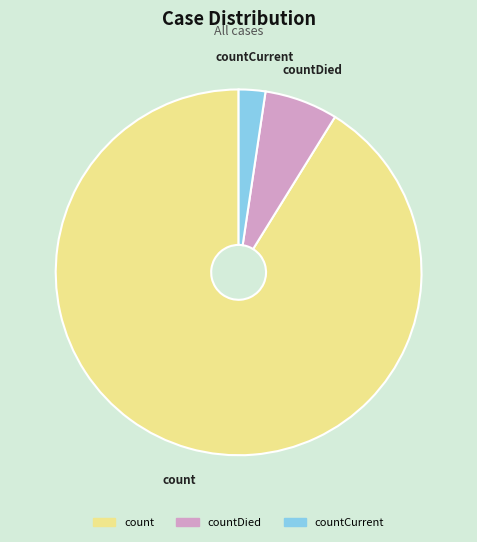

Is there any slice that represents more than half of the pie?

Yes